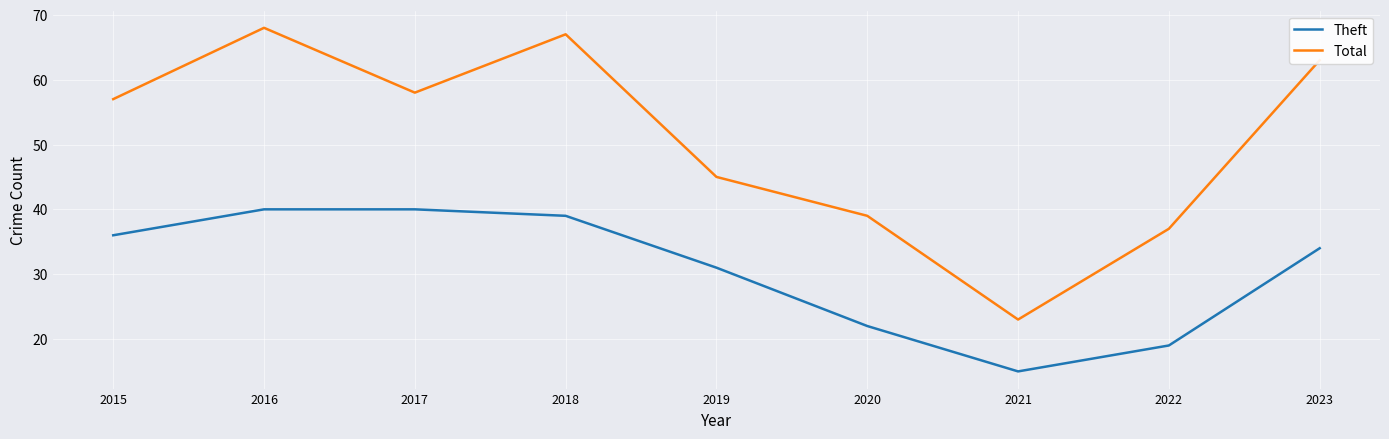

What is the greatest value displayed?

68